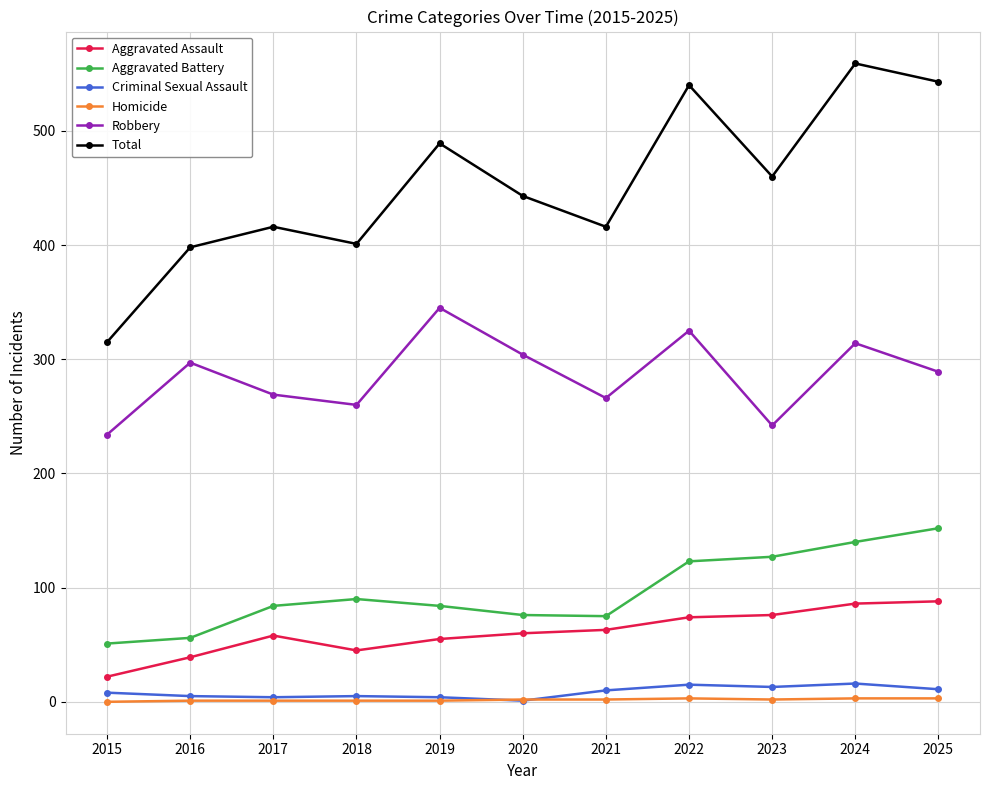

What is the difference between the maximum and second lowest values in the Total series?

161